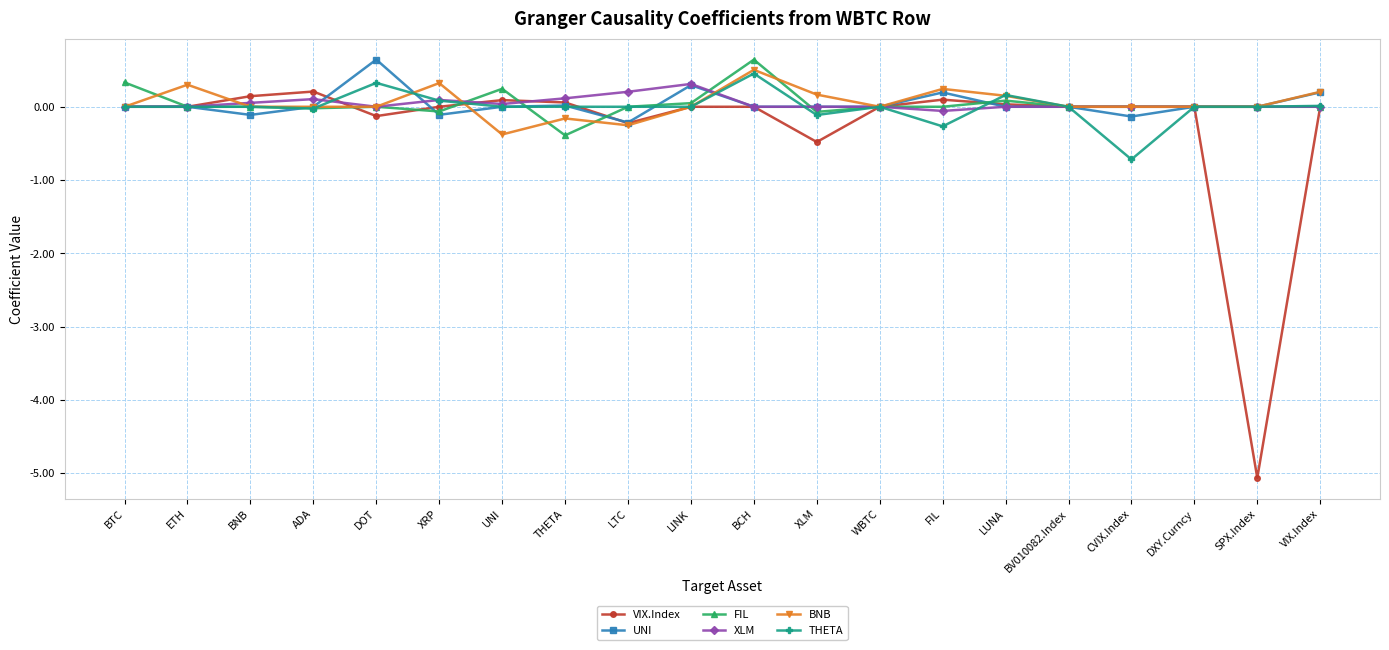

Which series has the widest spread of values?

VIX.Index